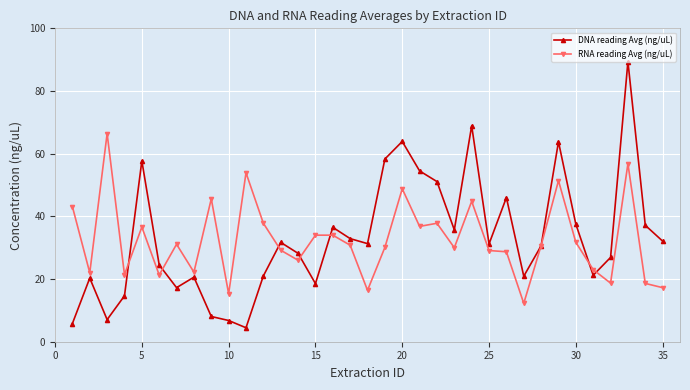

Which series has the largest range (max minus min)?

DNA reading Avg (ng/uL)